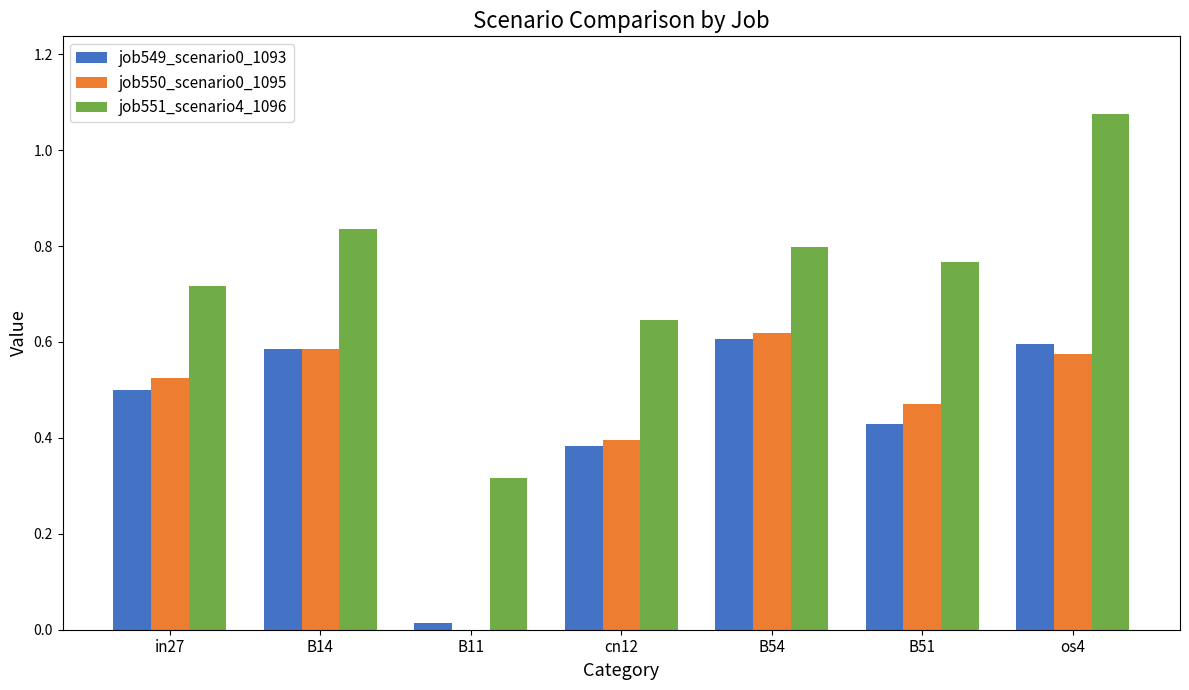

Is it true that job550_scenario0_1095 equals 0.6 at os4?

True